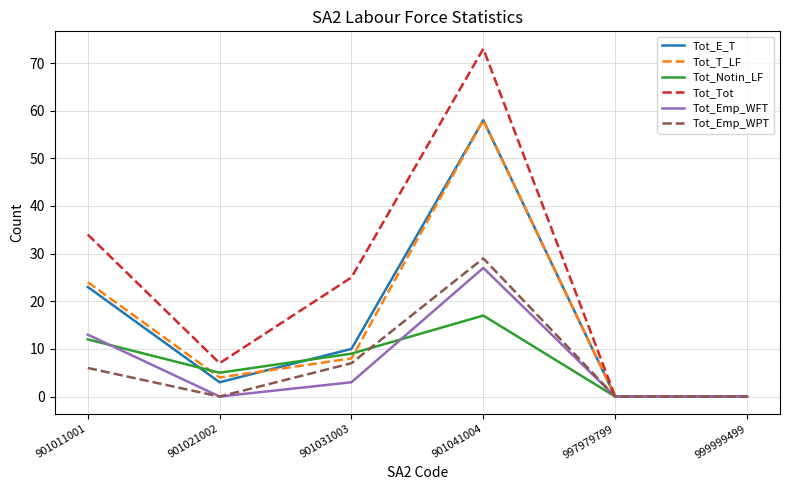

Read the Tot_Tot value at 901031003.

25